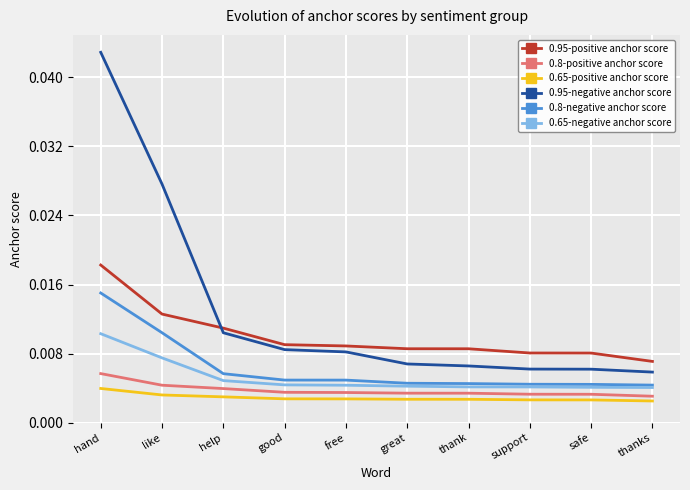

How many series are shown in this chart?

6